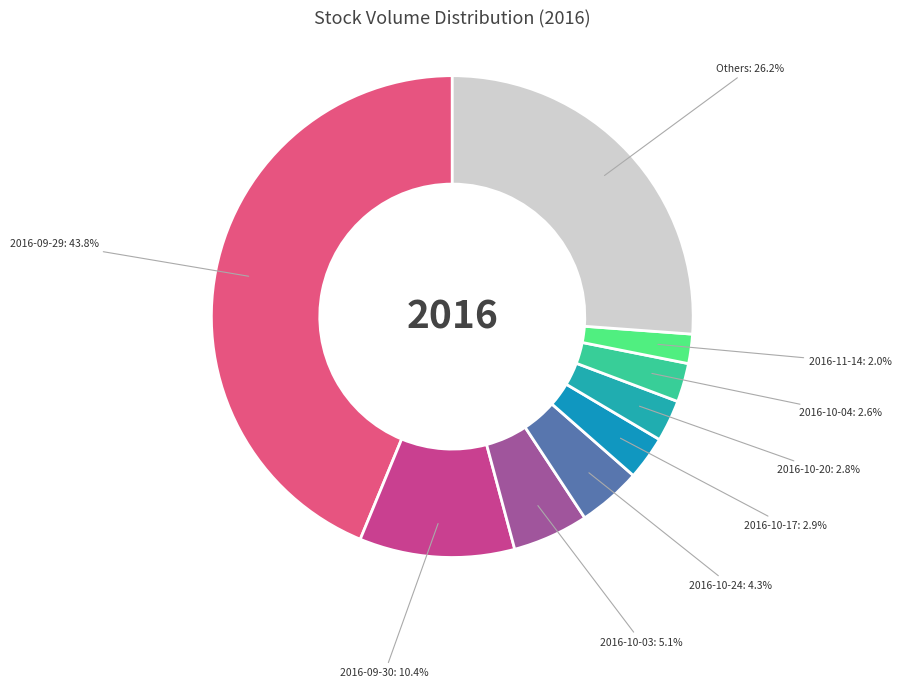

How many slices are in this pie chart?

9